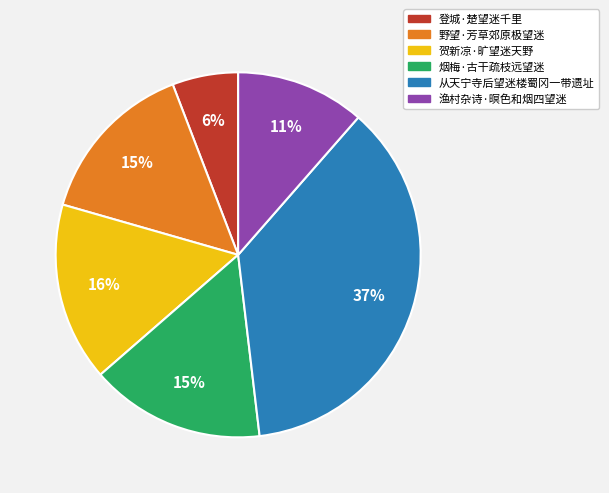

How many slices are in this pie chart?

6